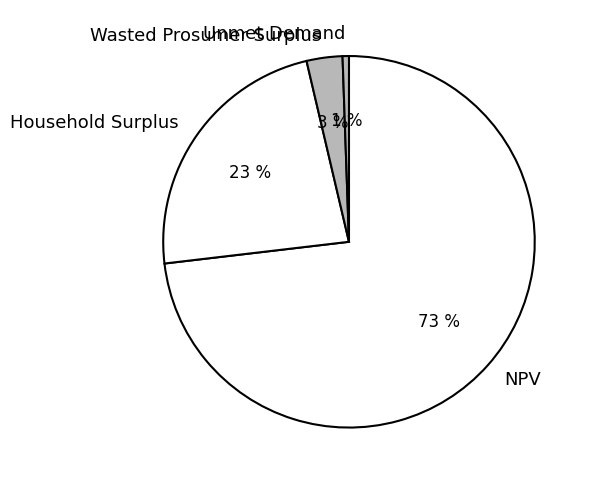

Is there any slice that represents more than half of the pie?

Yes